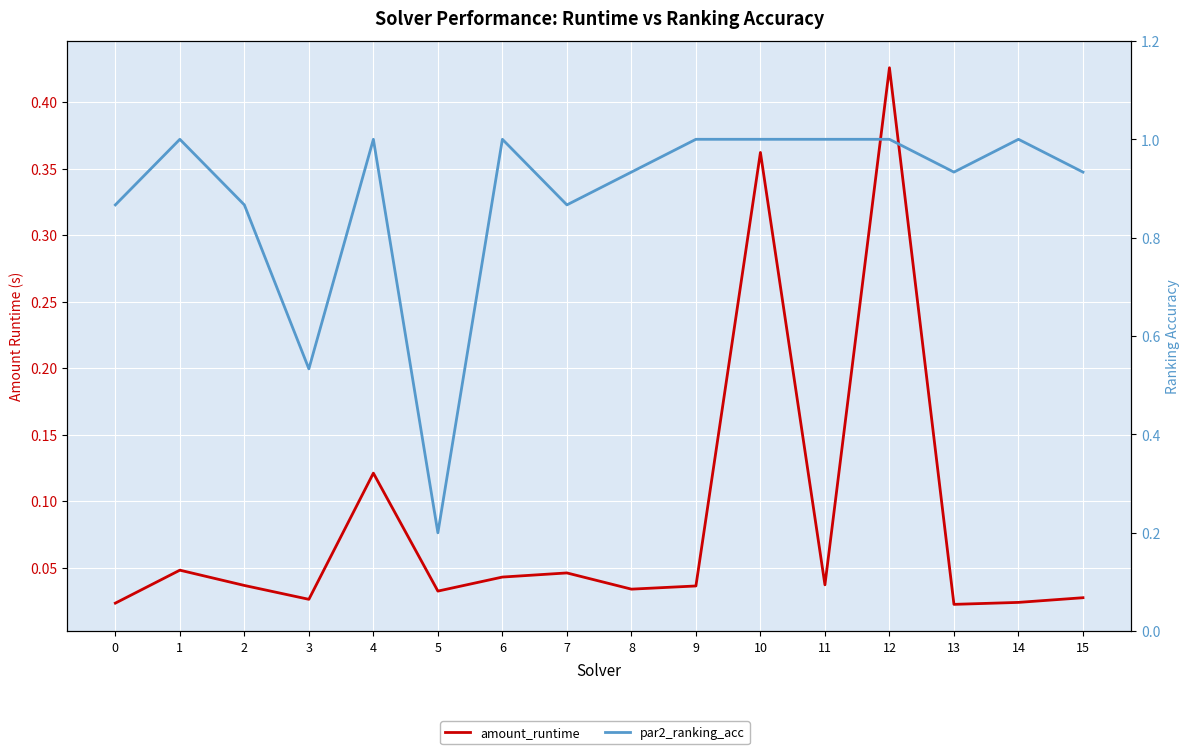

Reading left to right, transcribe all the data shown in this chart.

amount_runtime: 0.0	0.0	0.0	0.0	0.1	0.0	0.0	0.0	0.0	0.0	0.4	0.0	0.4	0.0	0.0	0.0
par2_ranking_acc: 0.9	1.0	0.9	0.5	1.0	0.2	1.0	0.9	0.9	1.0	1.0	1.0	1.0	0.9	1.0	0.9